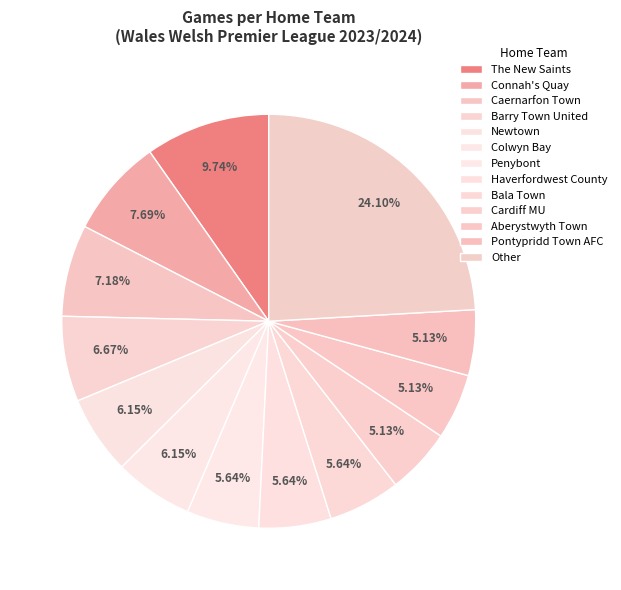

Rank the categories by value from lowest to highest.

Cardiff MU, Aberystwyth Town, Pontypridd Town AFC, Penybont, Haverfordwest County, Bala Town, Newtown, Colwyn Bay, Barry Town United, Caernarfon Town, Connah's Quay, The New Saints, Other